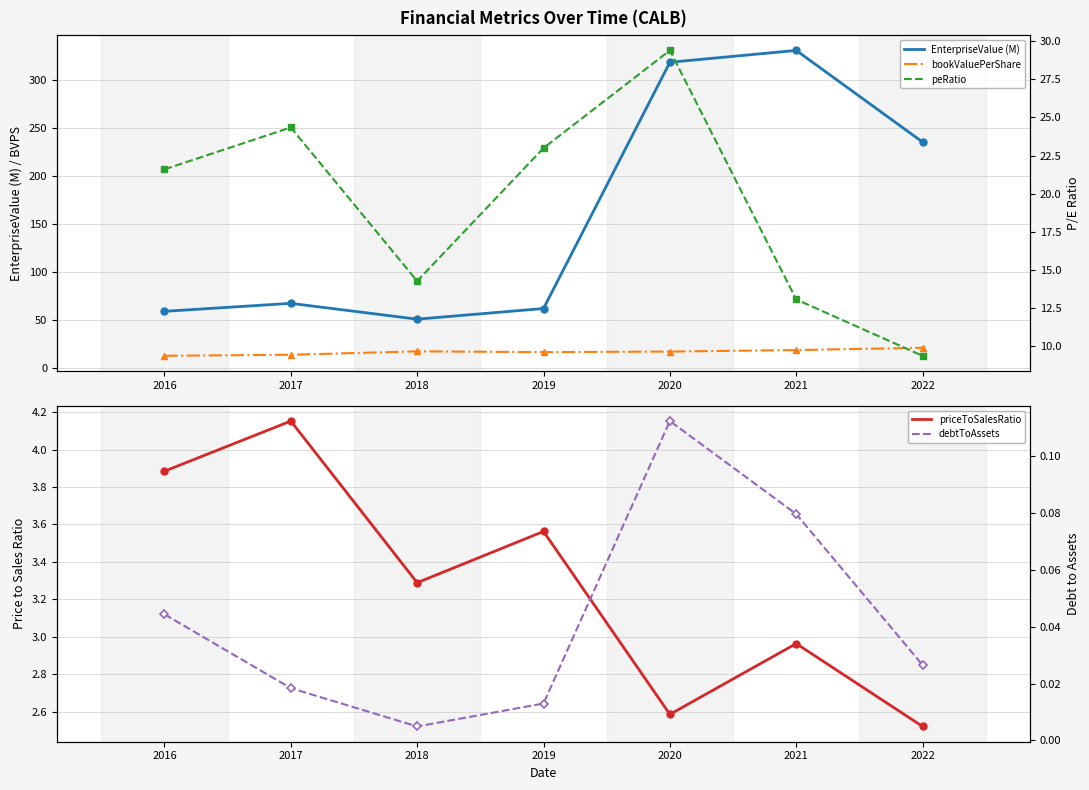

Where does the bookValuePerShare series first go above 16?

2018